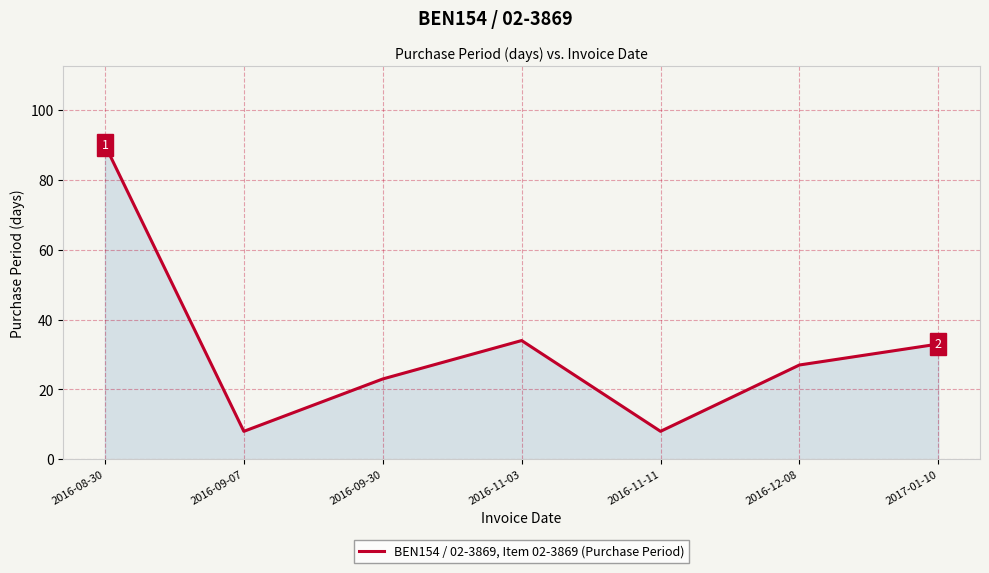

What position from the right is 2016-11-03?

4